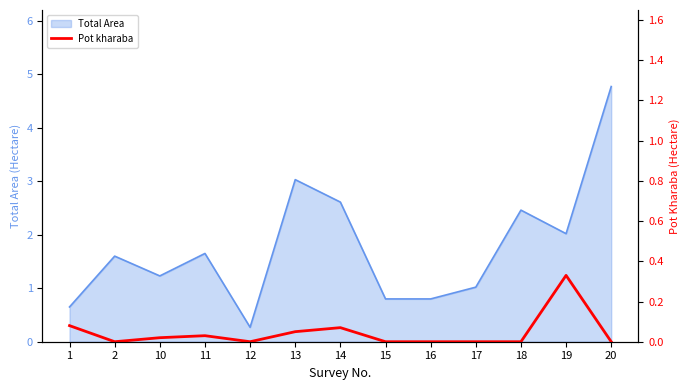

Reading right to left, transcribe all the data shown in this chart.

0.0	0.3	0.0	0.0	0.0	0.0	0.1	0.1	0.0	0.0	0.0	0.0	0.1